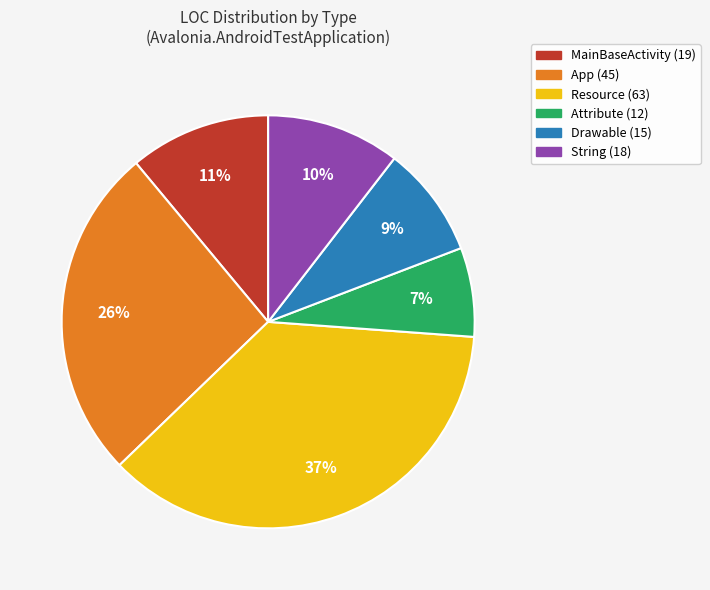

What is the ratio of the value at Drawable to the value at MainBaseActivity?

0.8